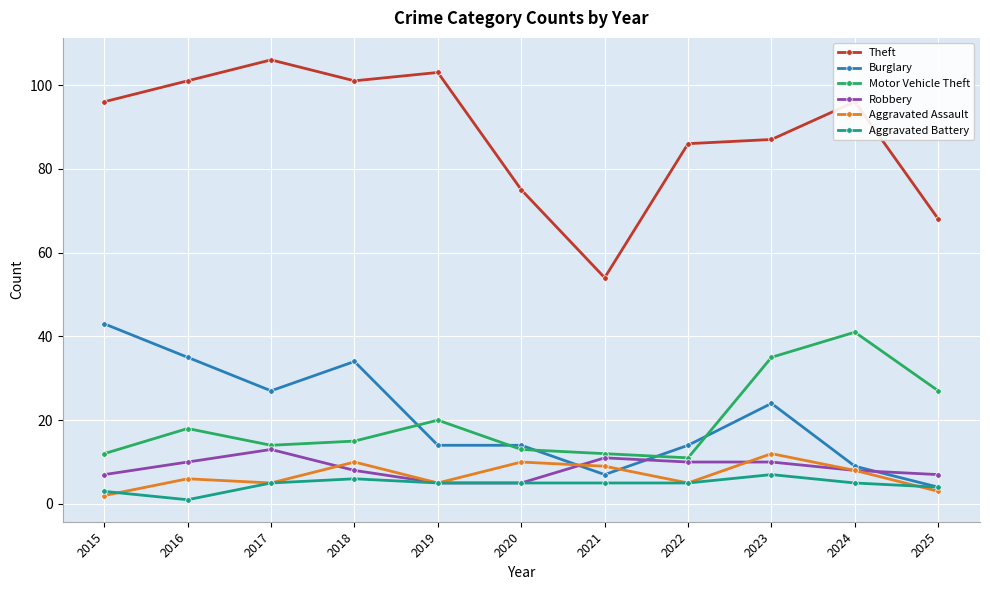

What is the average value of the Aggravated Assault series?

7